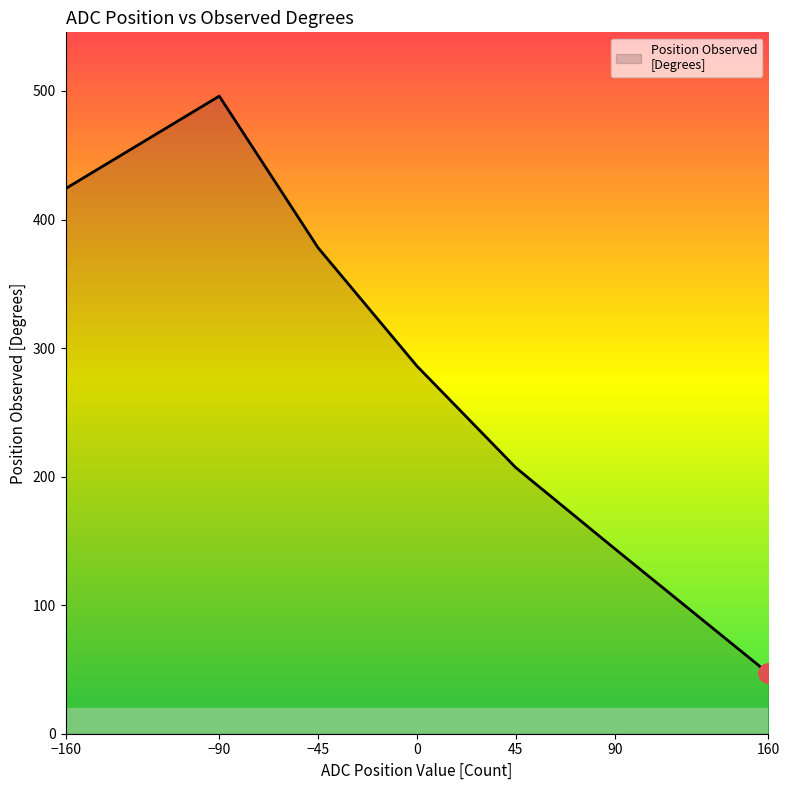

The chart shows a value of 144 at 90. True or false?

True